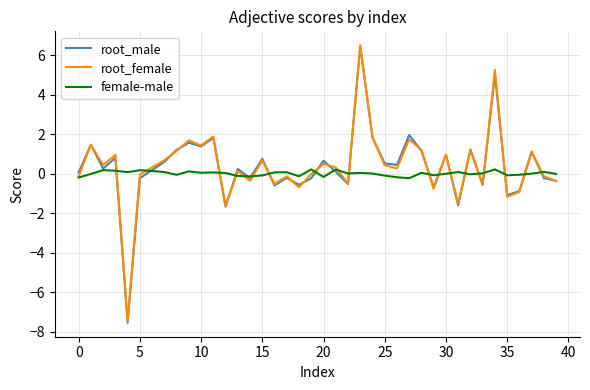

How many lines are shown in the chart?

3